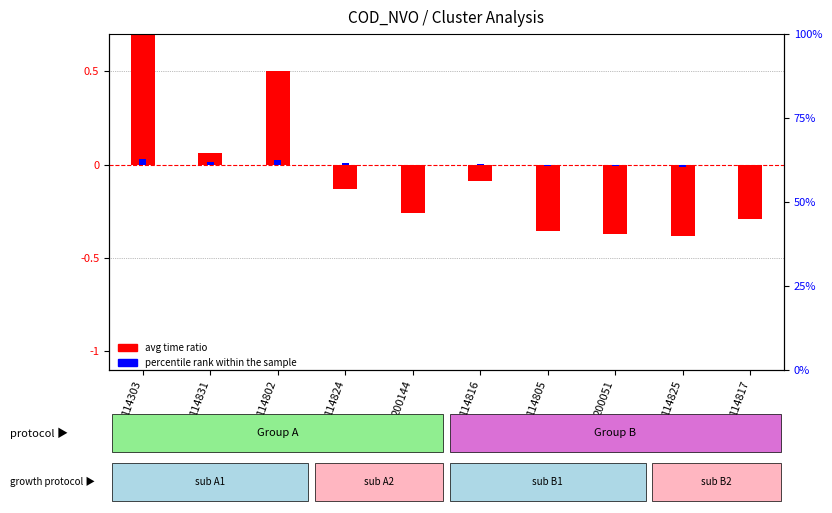

How many groups of bars are there?

10